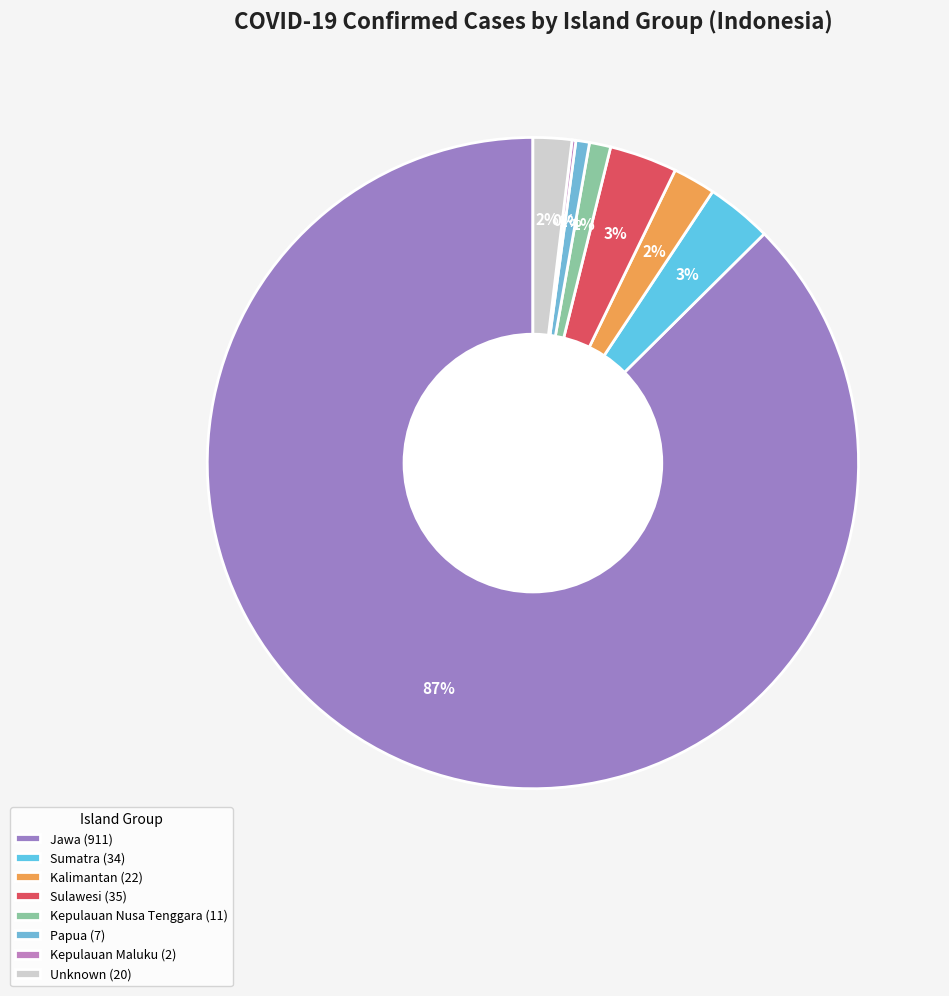

Is the sum of Jawa and Papua greater than half?

Yes